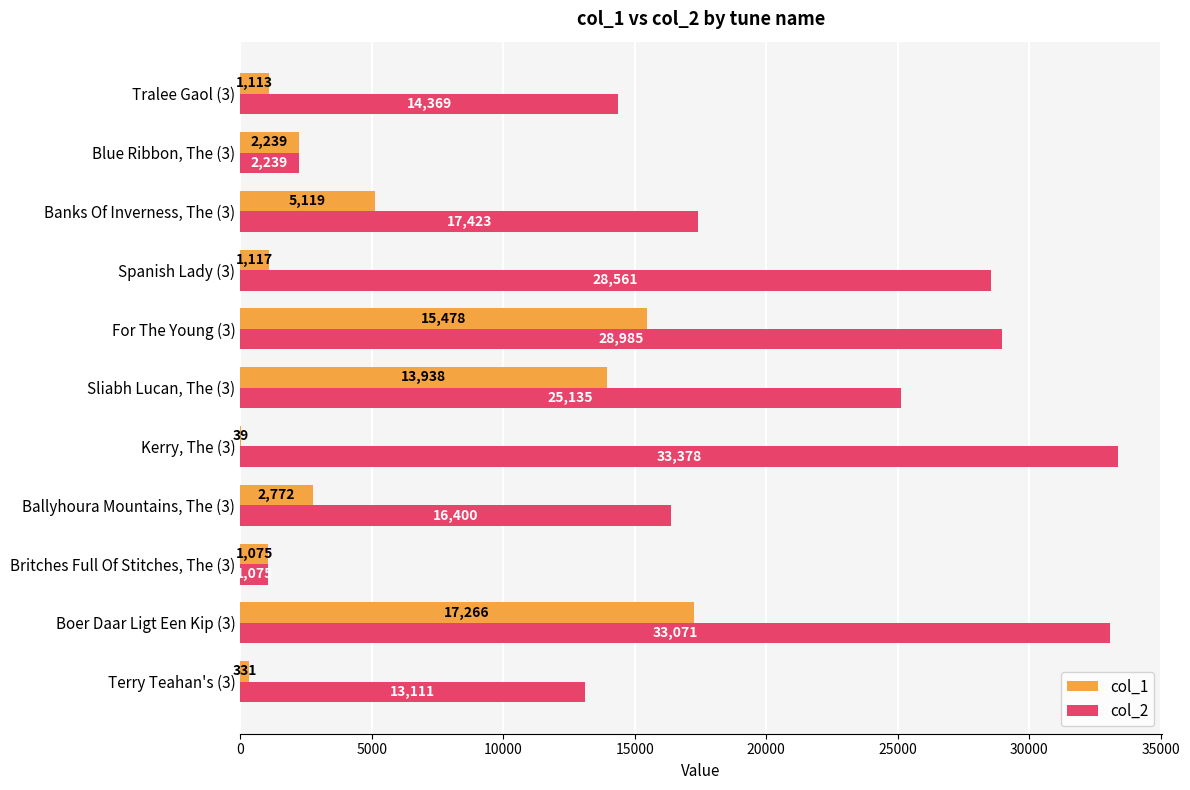

True or false: col_1 has a value of 2772 at Ballyhoura Mountains, The (3).

True